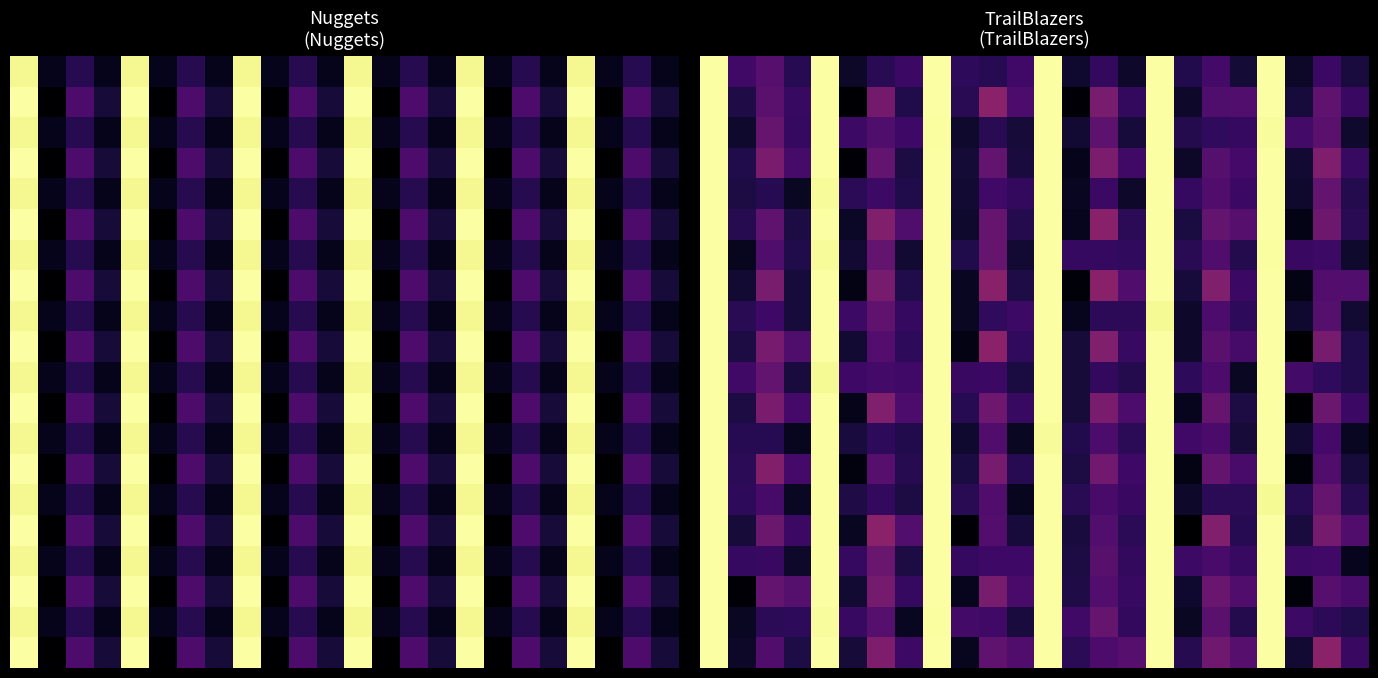

At how many categories does at least one series exceed 61?

6